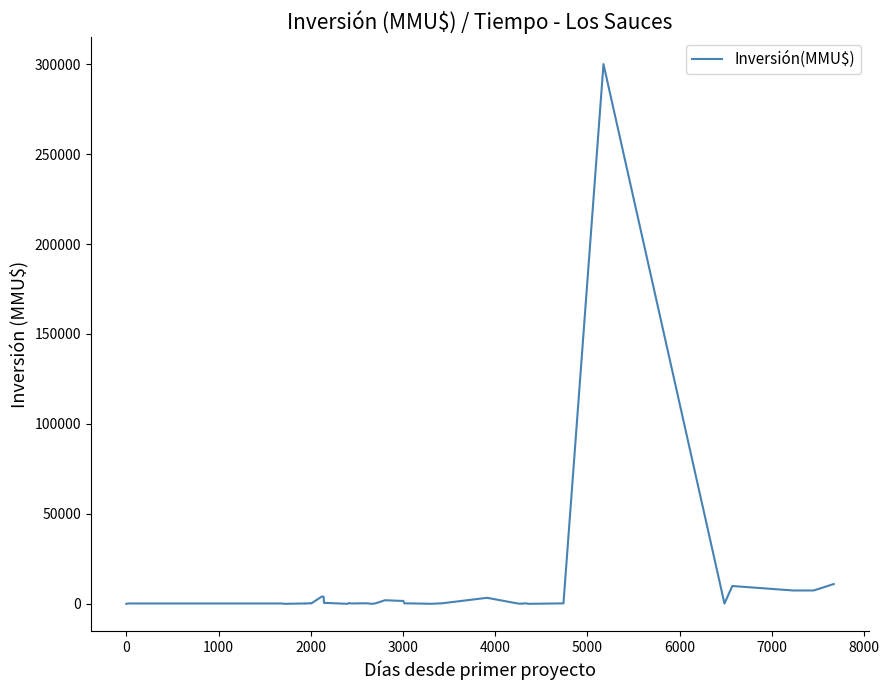

How many data points does each series have?

40